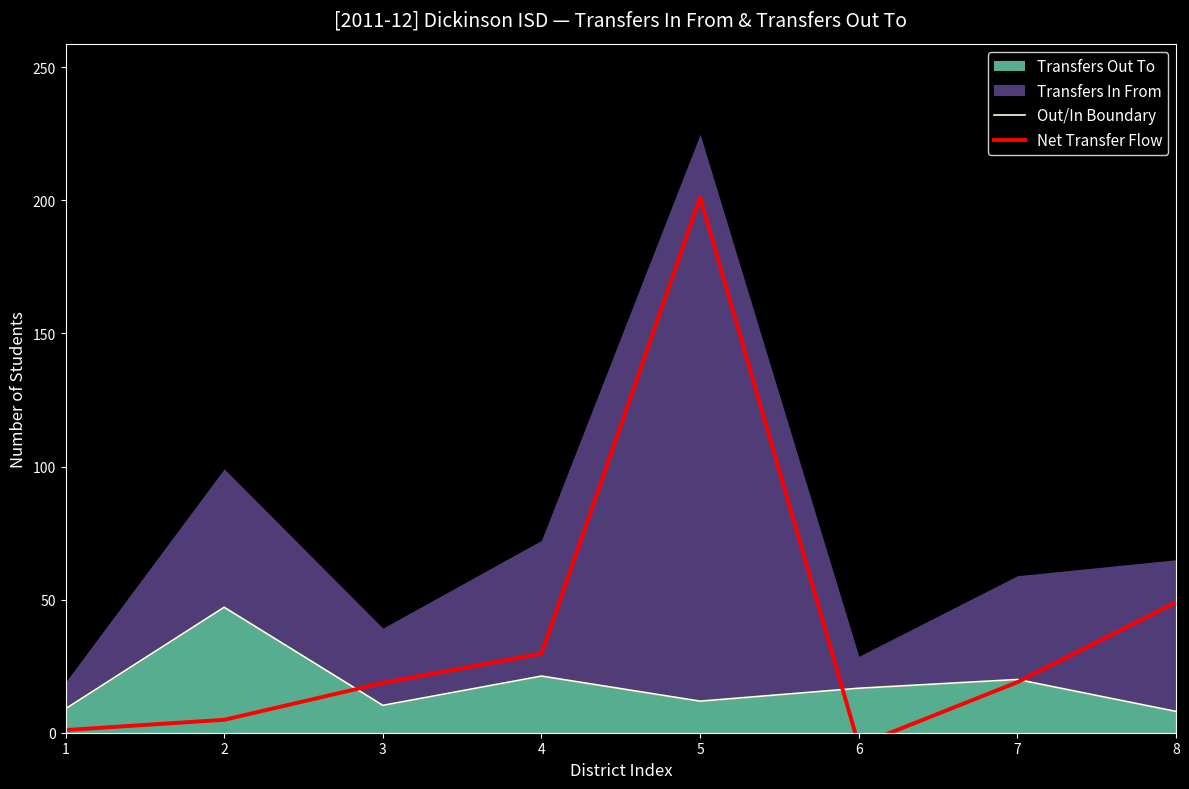

True or false: Out/In Boundary has a value of 47.1 at 2.

True